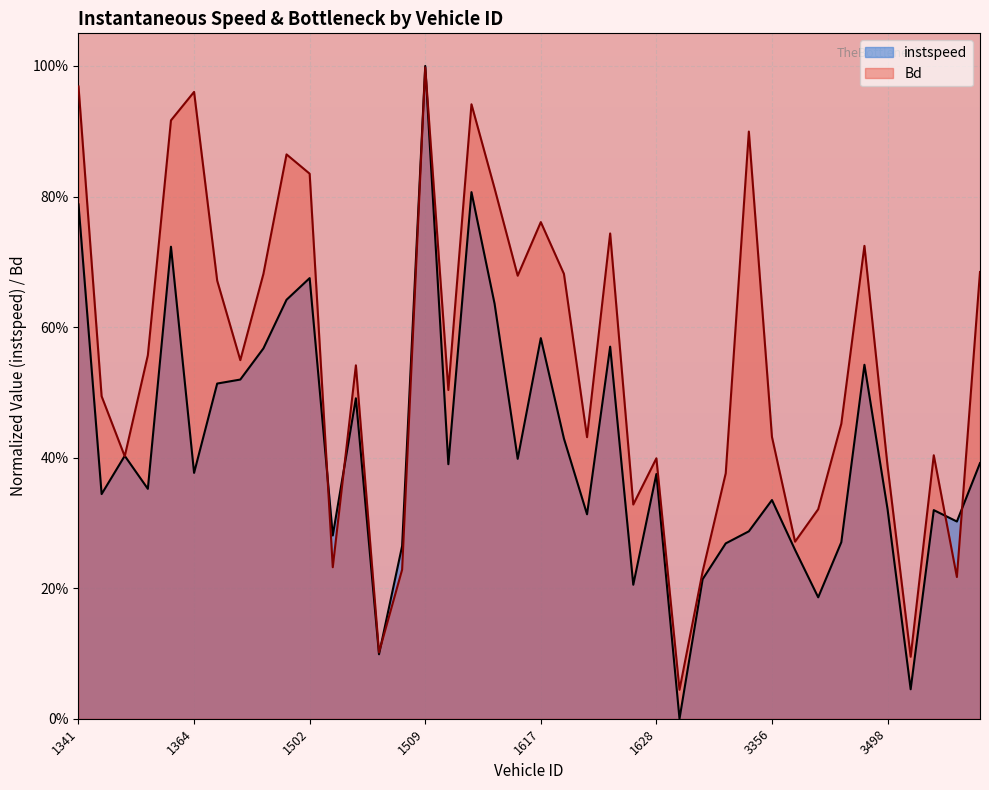

Rank the series by their maximum value, from highest to lowest.

instspeed, Bd